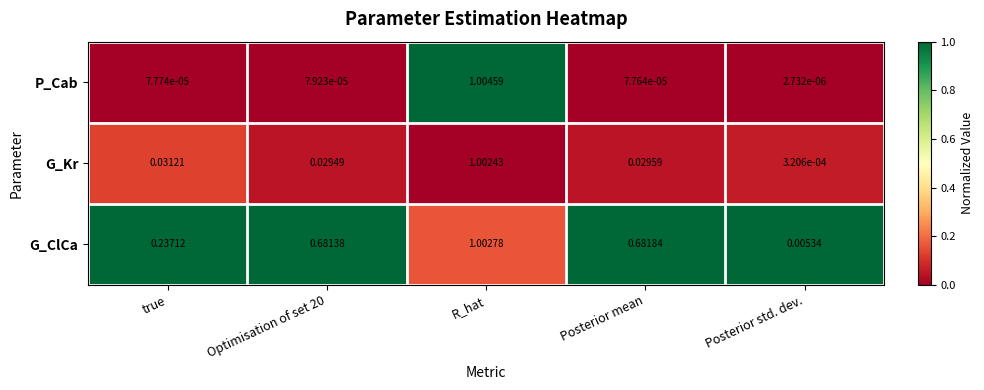

Where is G_Kr nearest to the value 0?

Posterior std. dev.